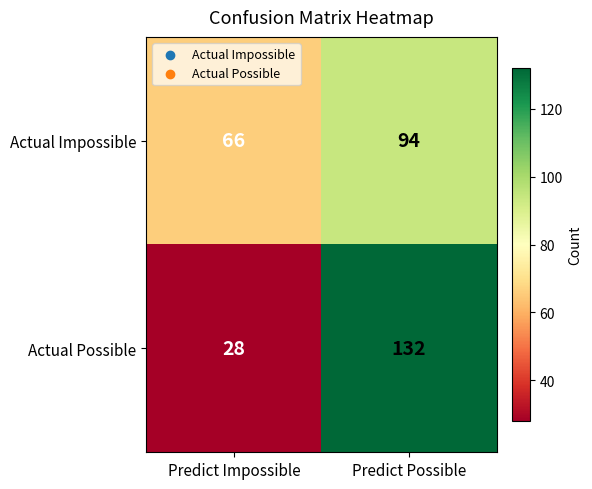

Reading left to right, what are all the values shown in this chart?

Actual Impossible: 66	94
Actual Possible: 28	132